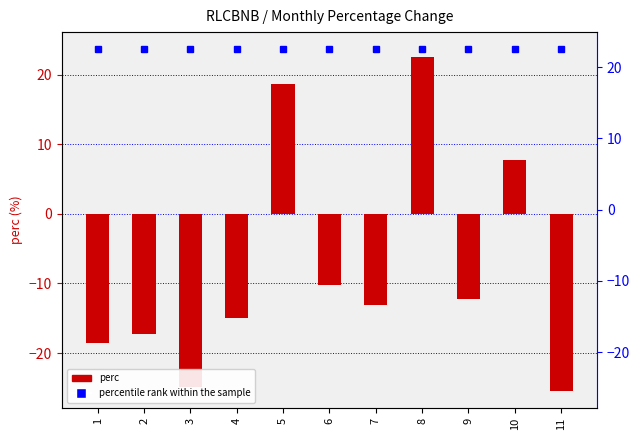

Does the chart contain stacked bars?

No